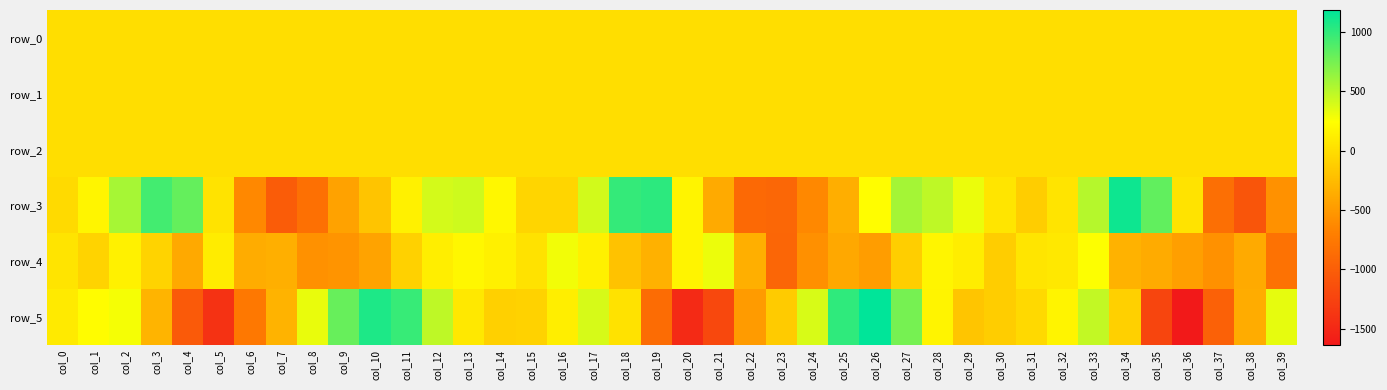

What is the sum of the row_3 values at col_15 and col_12?

338.0